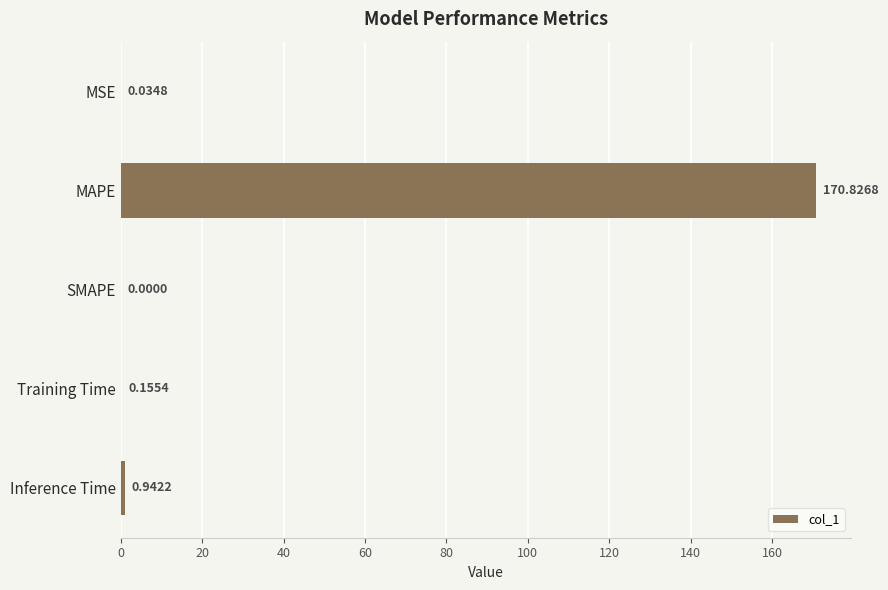

Between Training Time and Inference Time, which is larger?

Inference Time